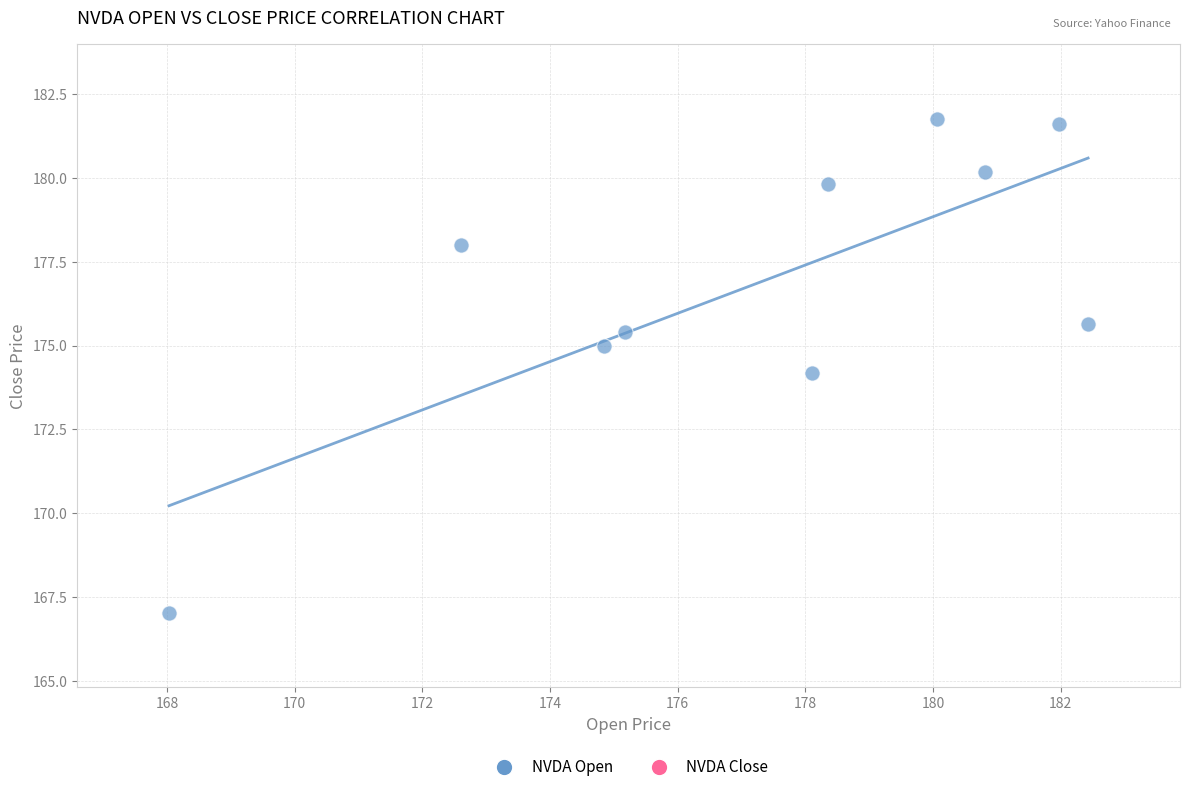

What is the average X value?

177.2